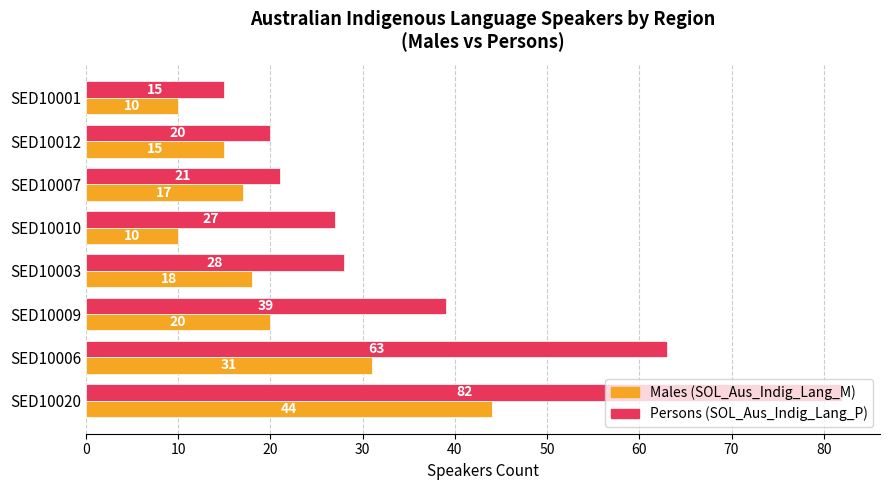

At which category is the sum across all series the highest?

SED10020